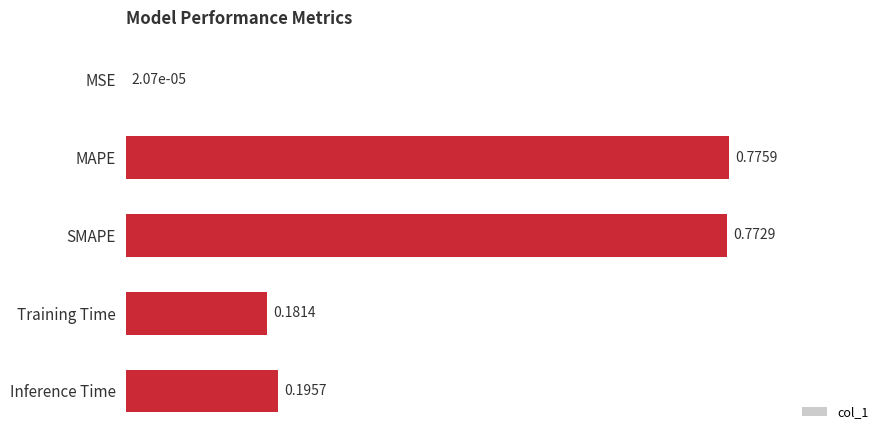

At which label is the value closest to 0?

MSE